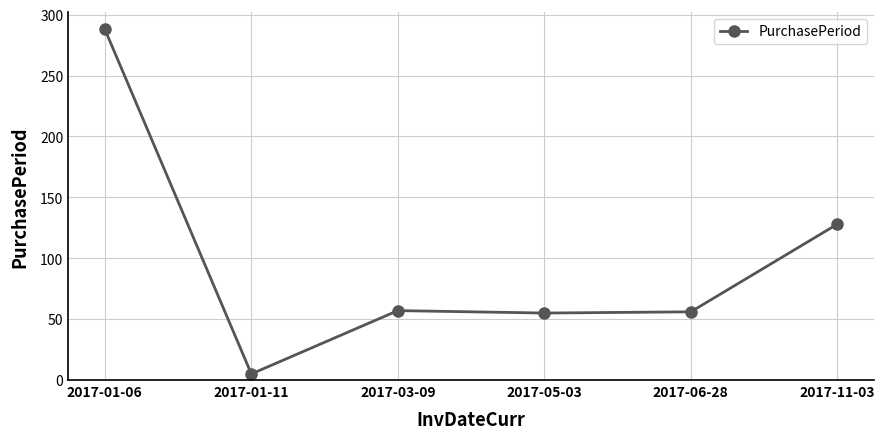

How many points are higher than both their immediate neighbors (excluding endpoints)?

1